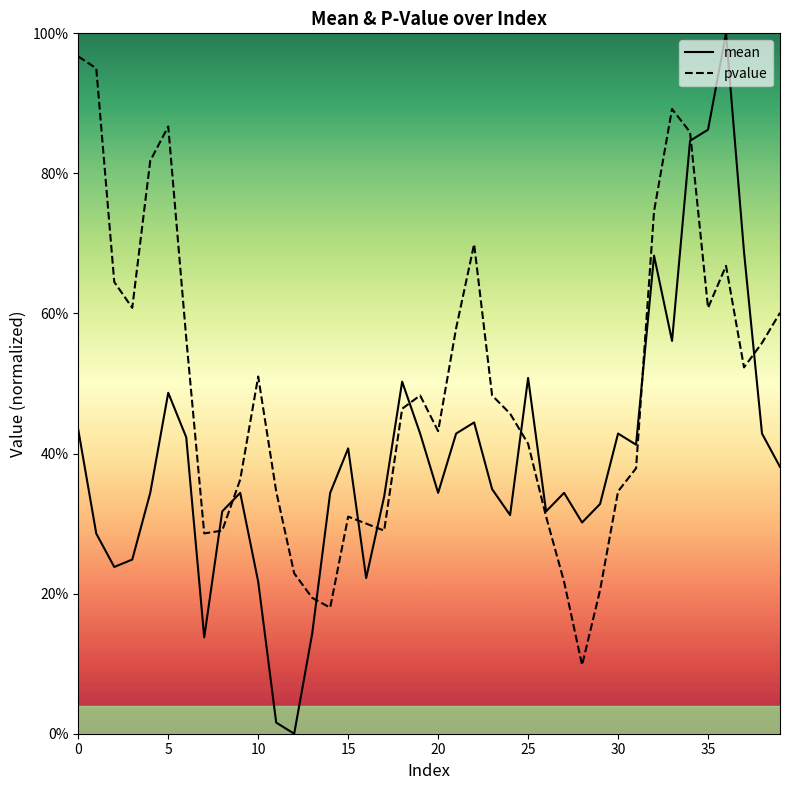

True or false: mean has a value of 0.3 at 20.

True